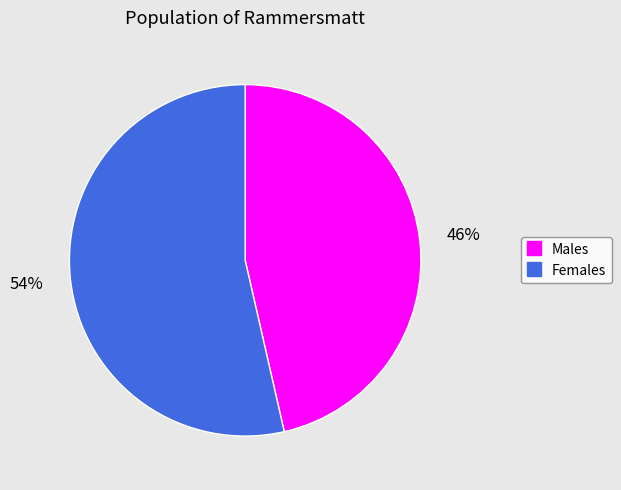

Is there a majority slice in this chart?

Yes